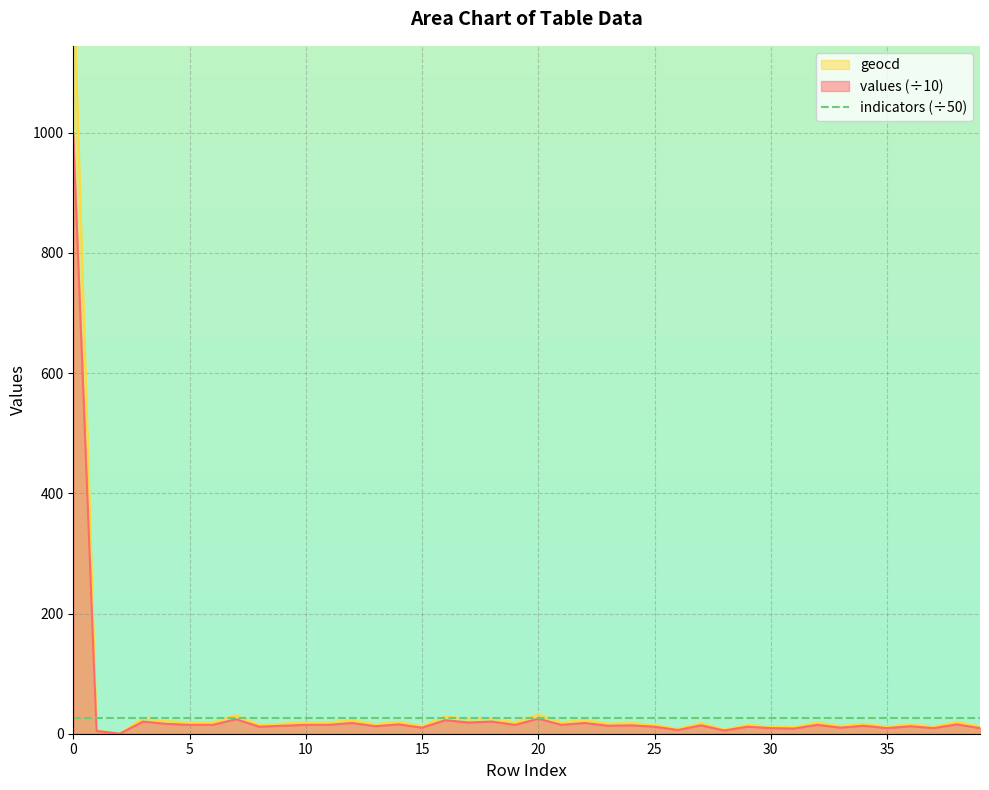

What is the difference between the values values at 3 and 6?

5.5